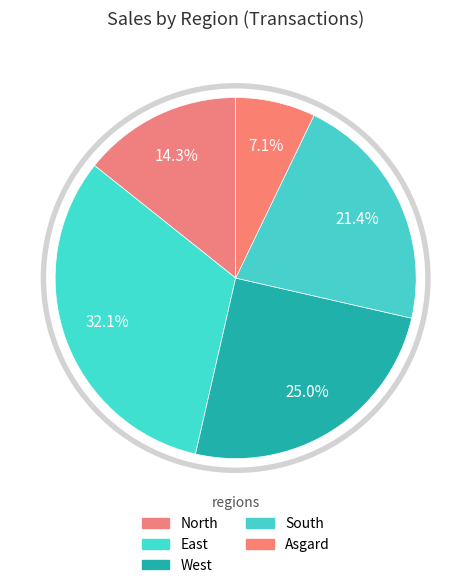

Which has a higher value, Asgard or South?

South